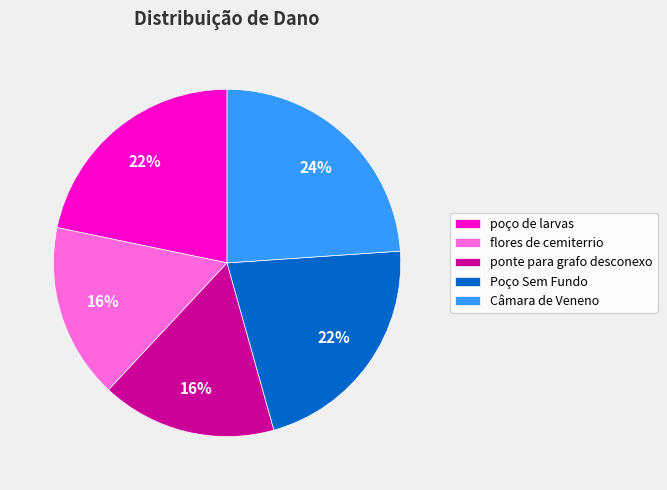

Approximately how many times larger is the value at Câmara de Veneno compared to poço de larvas?

1.1